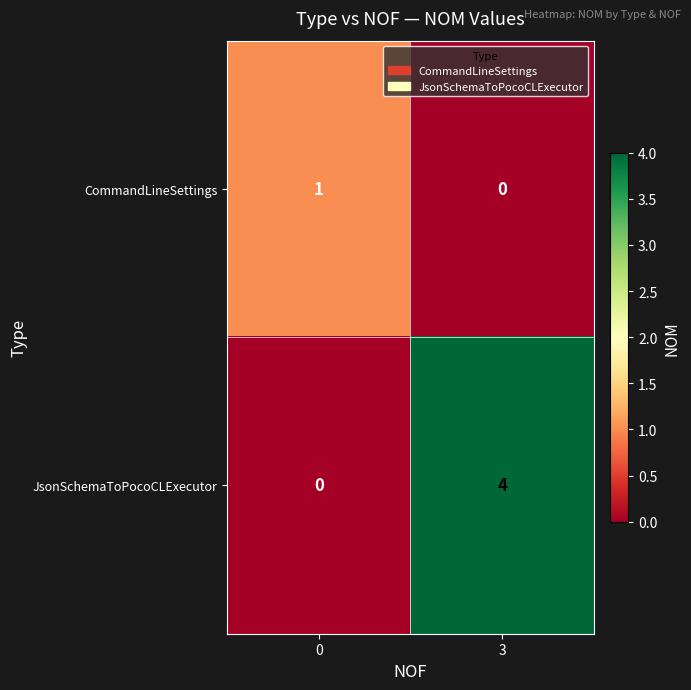

List the series in order of their peak value, highest first.

JsonSchemaToPocoCLExecutor, CommandLineSettings